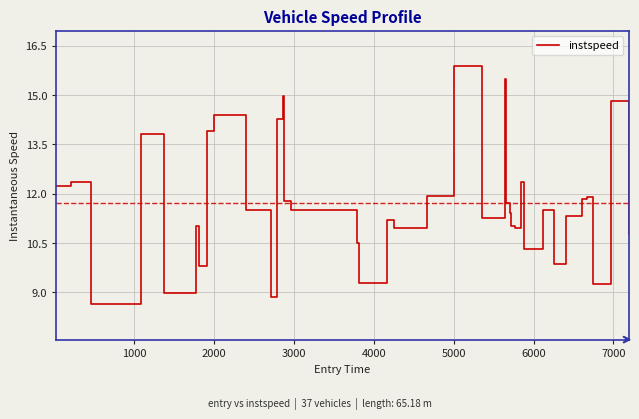

What is the smallest value displayed?

8.6